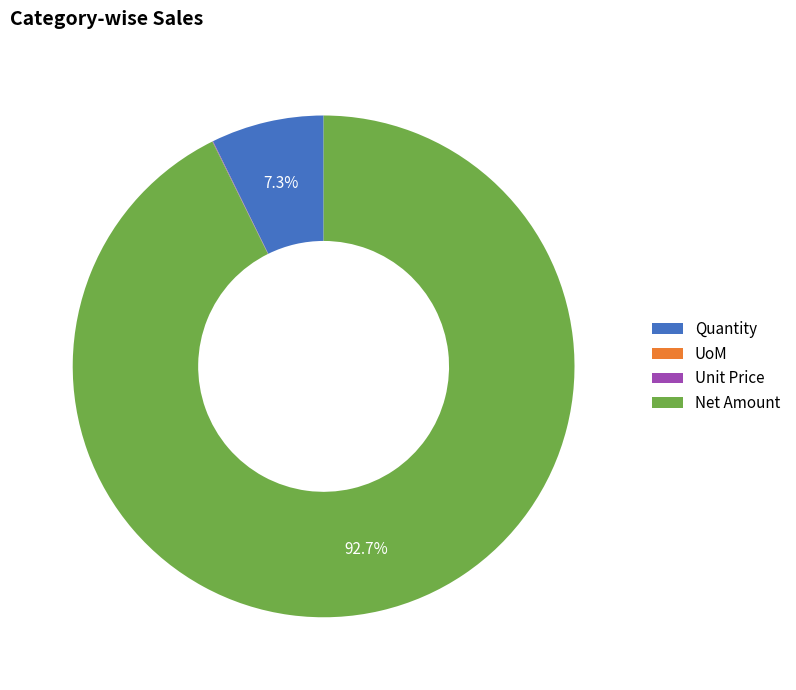

To the nearest percent, what is the difference between the largest and smallest slice percentages?

93%